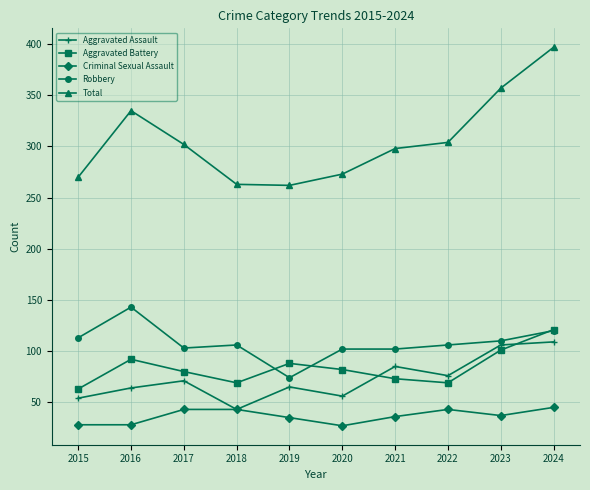

In Aggravated Assault, how many points are higher than both neighbors (excluding endpoints)?

3